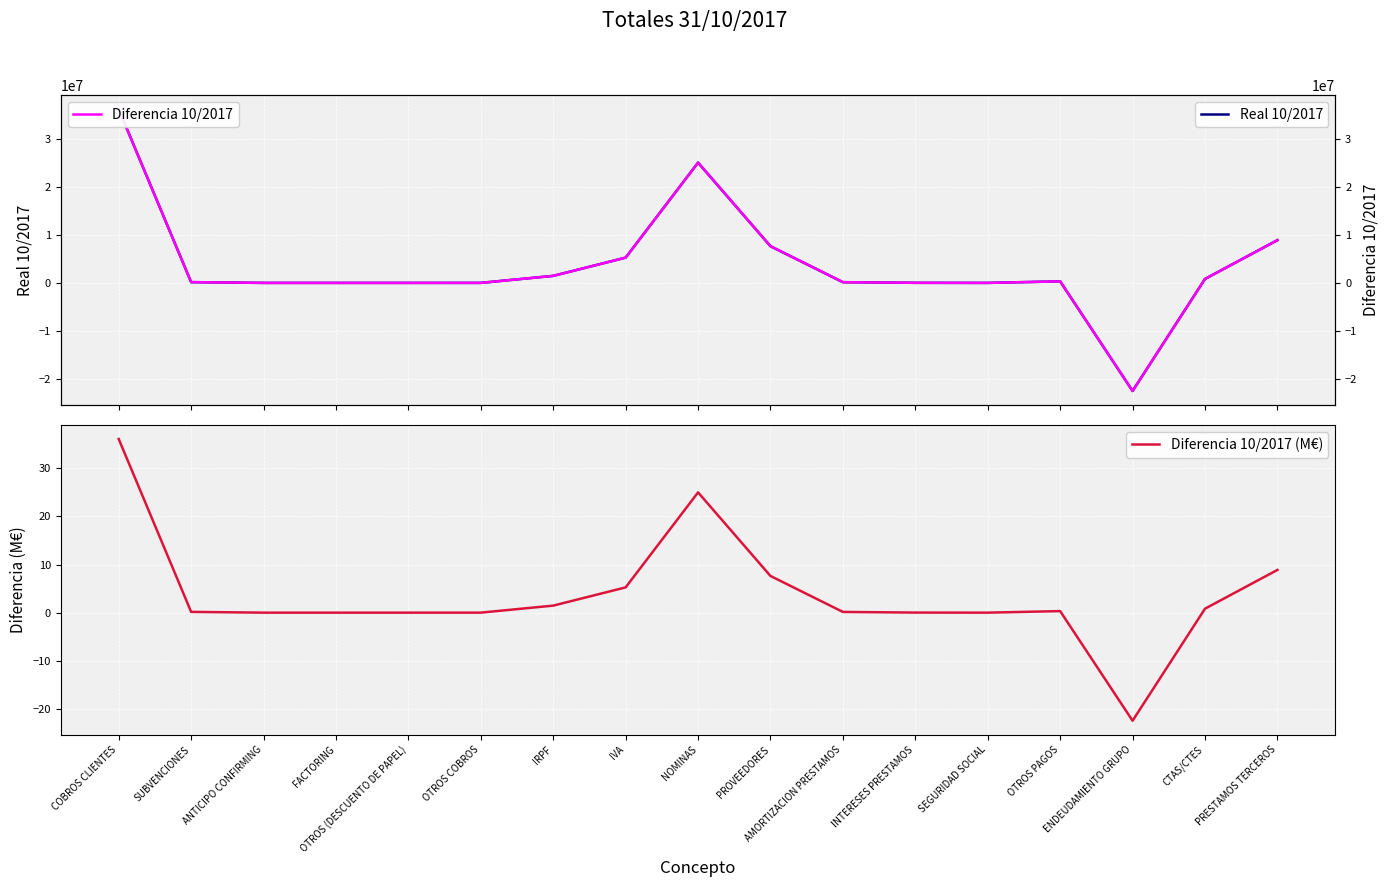

Which has a higher value, IRPF or PRESTAMOS TERCEROS?

PRESTAMOS TERCEROS